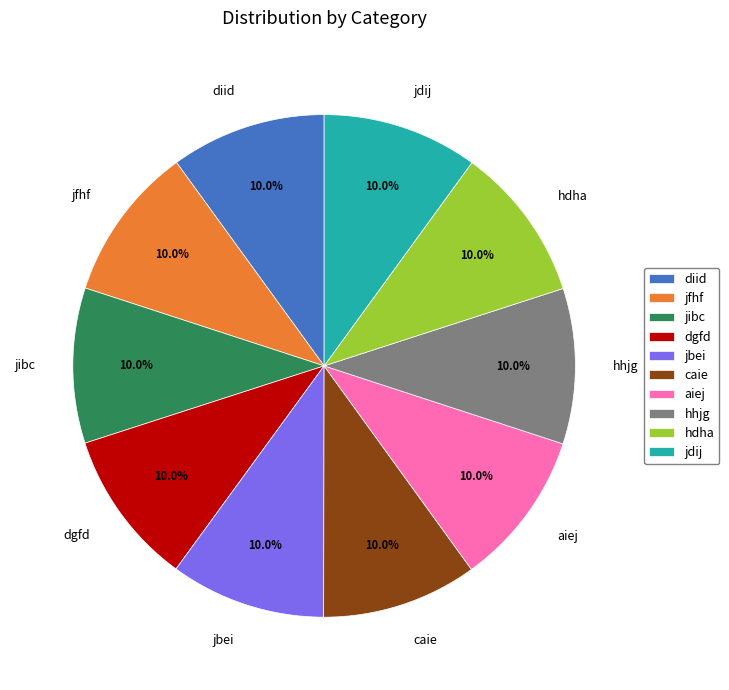

Does any single category account for the majority?

No